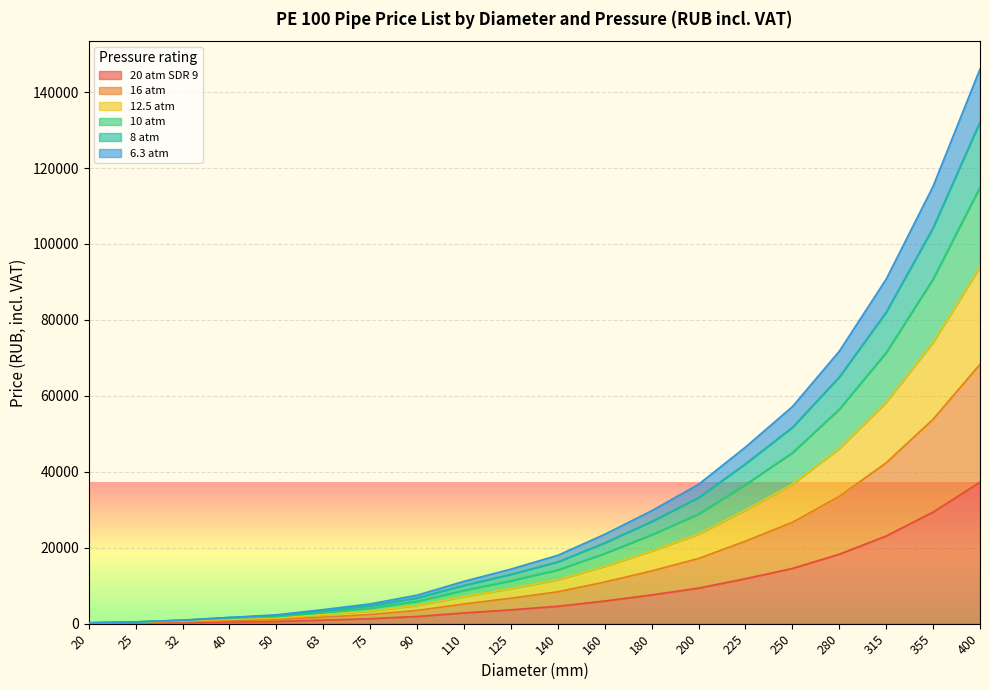

What is the maximum value shown in the chart?

146100.0